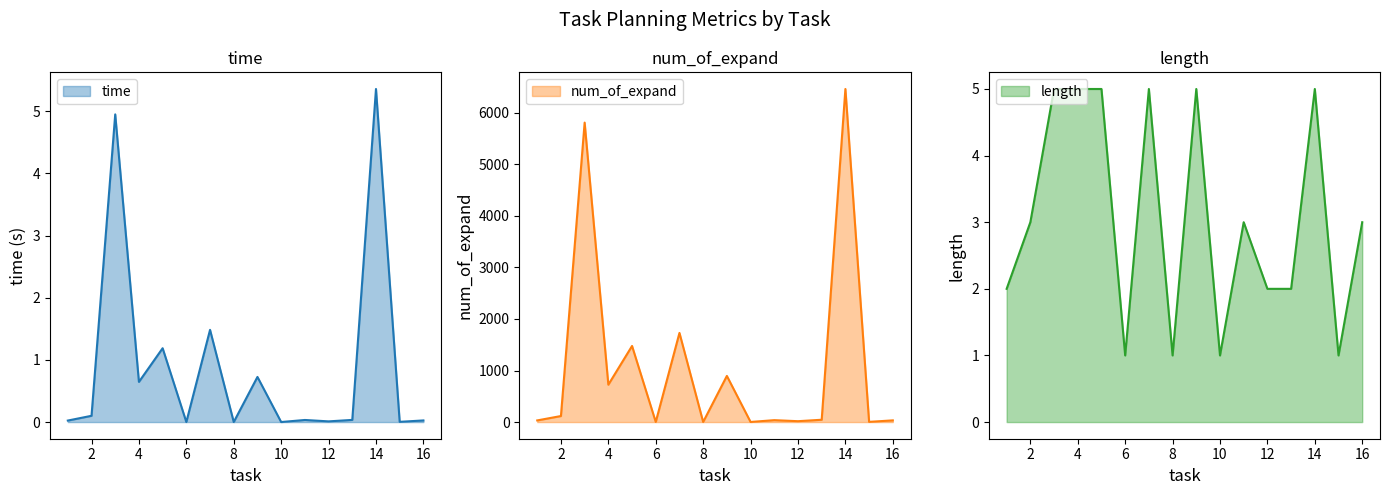

Which category has the lowest value in the num_of_expand series?

6